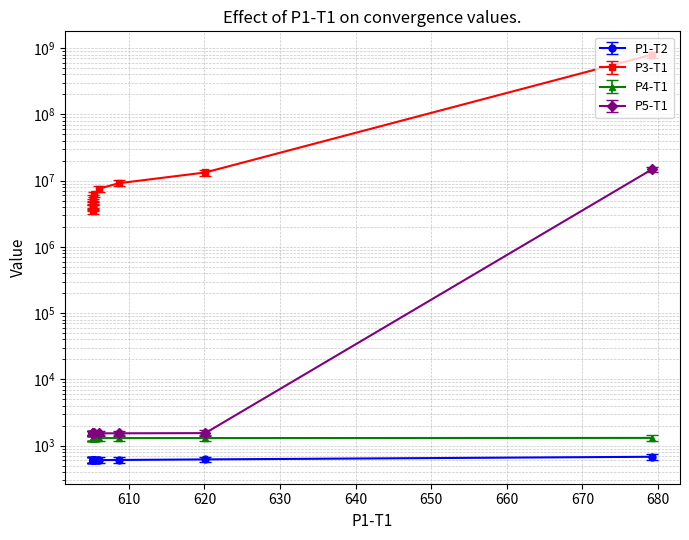

What is the value of the P1-T2 point at the 6th from the left?

544.1